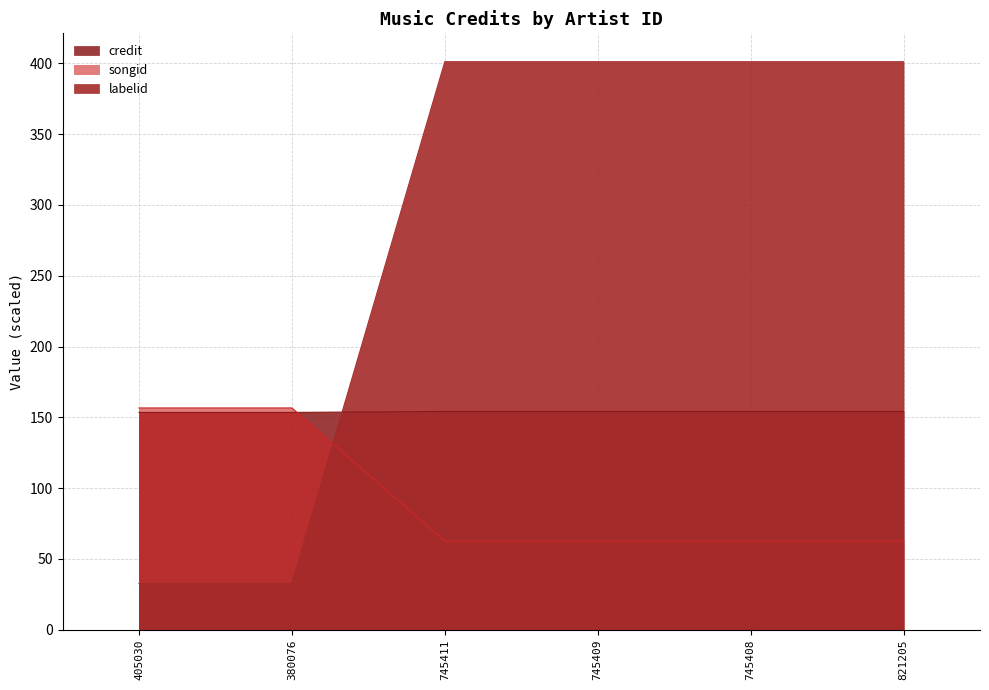

Rank the series by their maximum value, from highest to lowest.

labelid, songid, credit